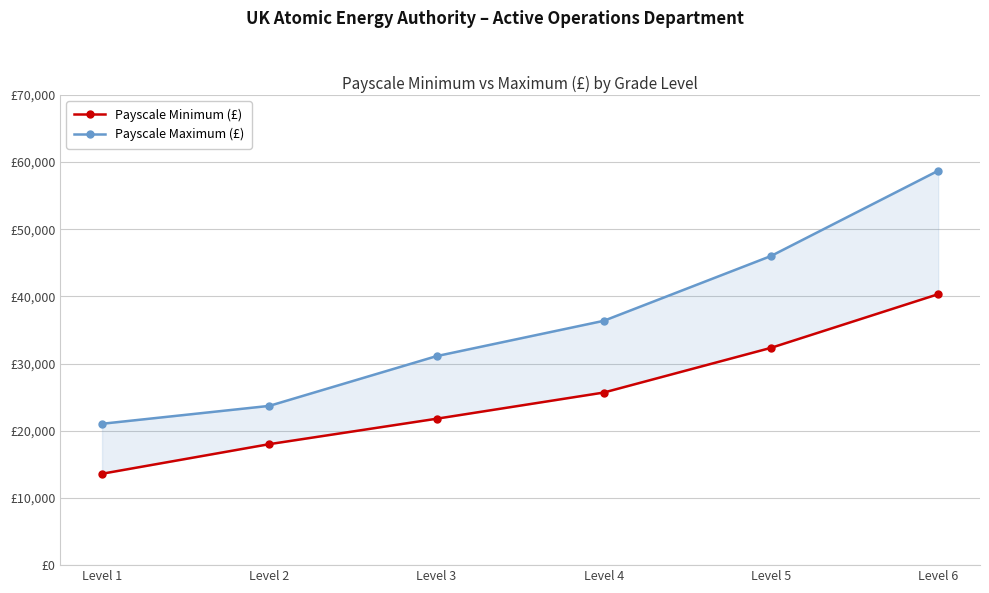

True or false: Payscale Minimum (£) and Payscale Maximum (£) intersect in this chart.

False